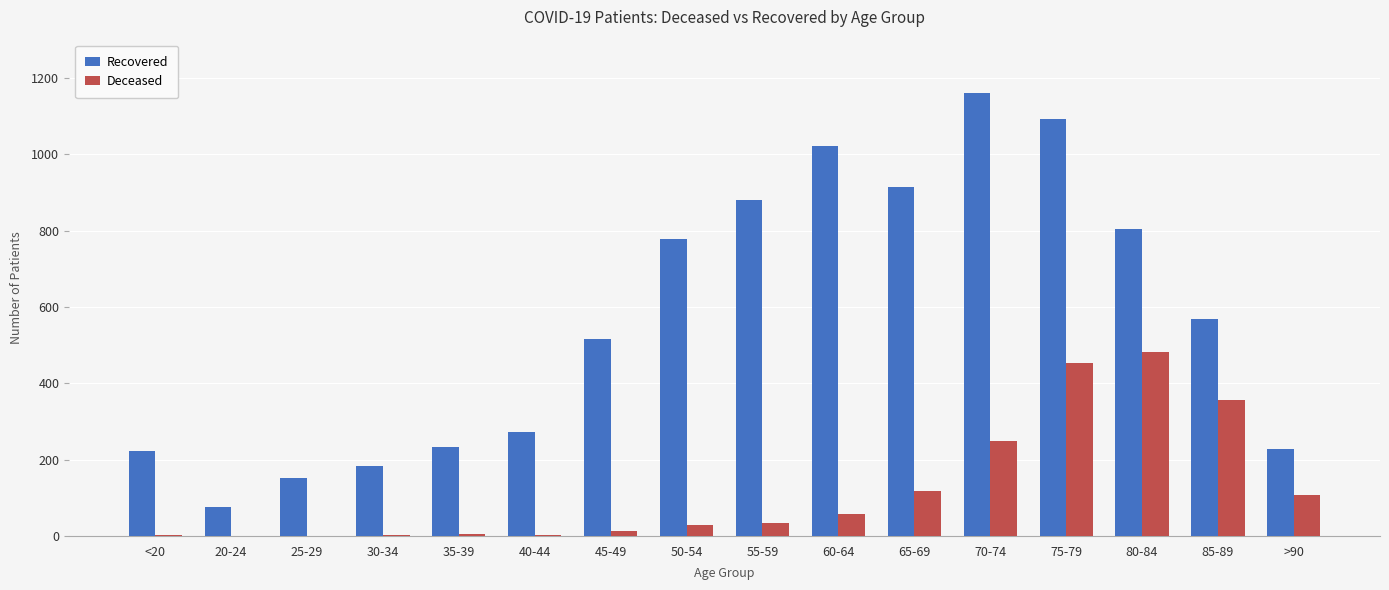

What is the sum of all Deceased values?

1911